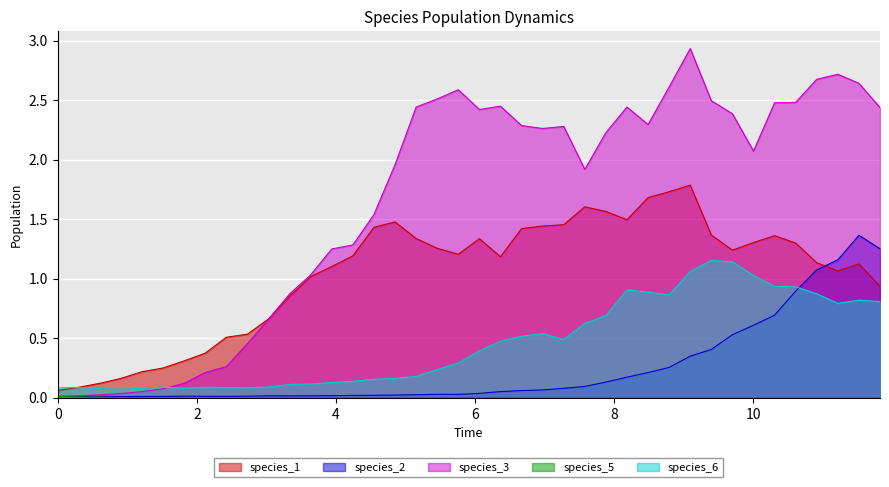

How many data points does each series have?

40